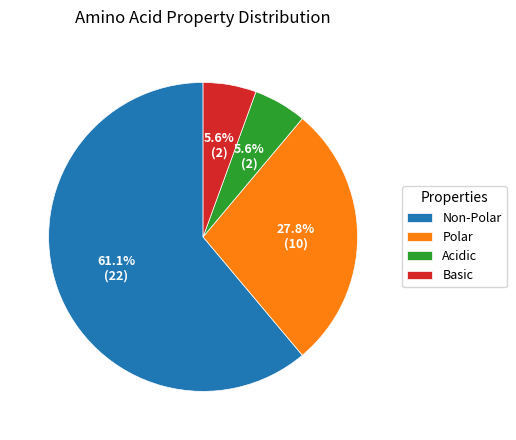

What is the largest slice in the pie chart?

Non-Polar